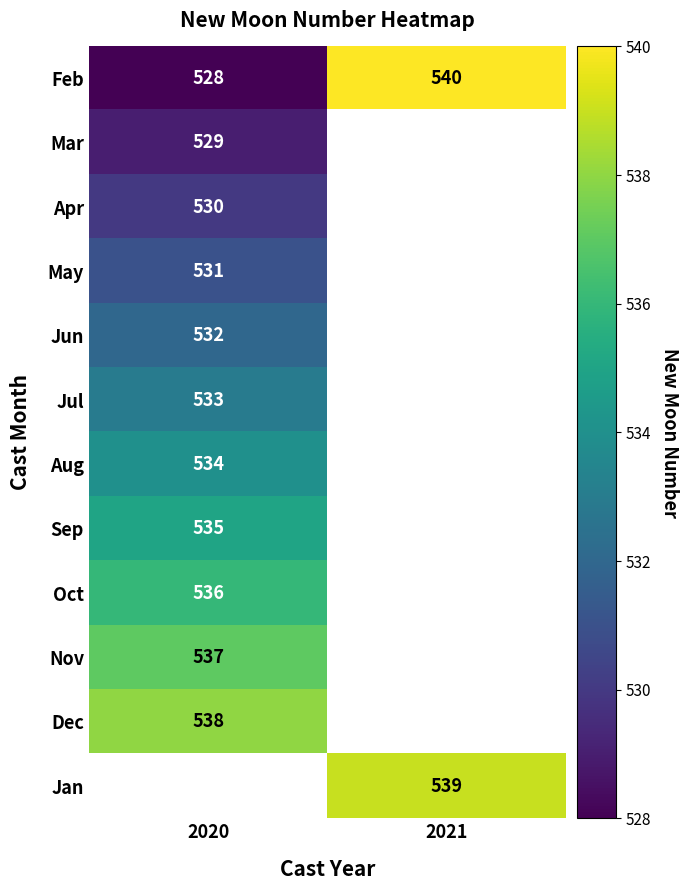

The Oct series shows 827 at 2020. True or false?

False